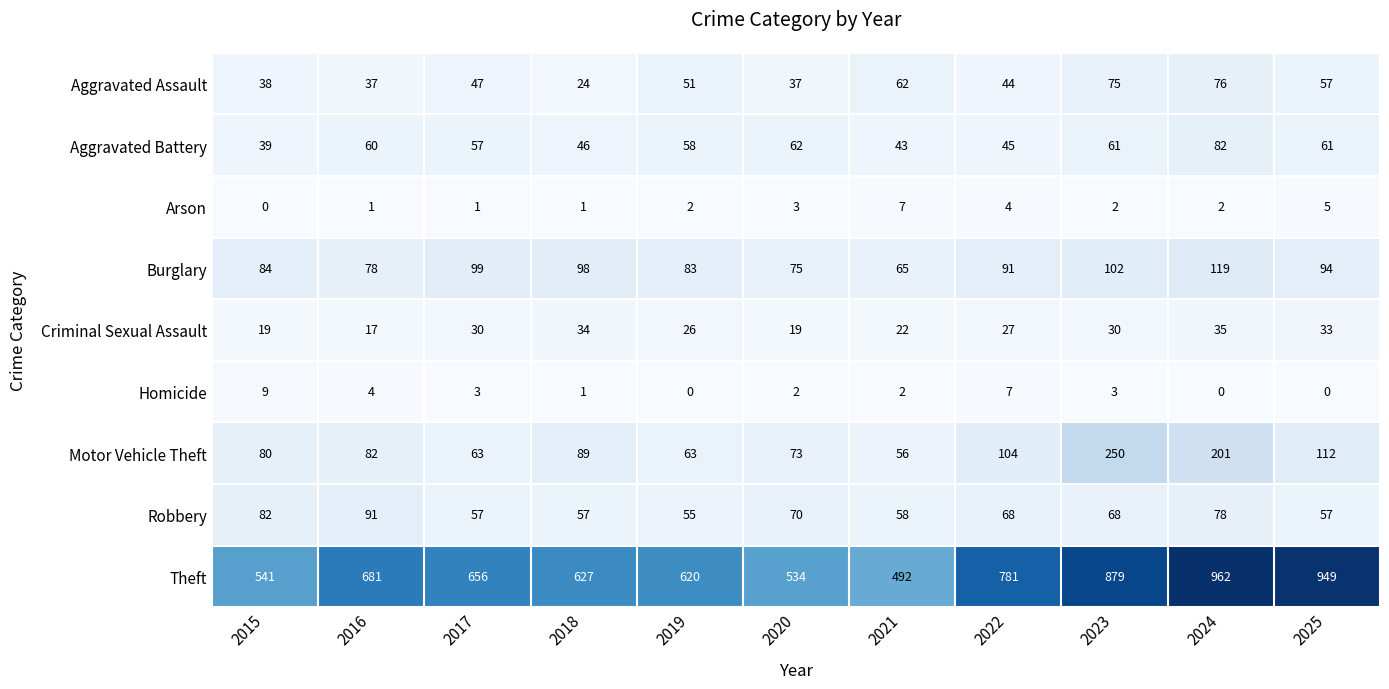

How many values in Homicide are above zero?

8